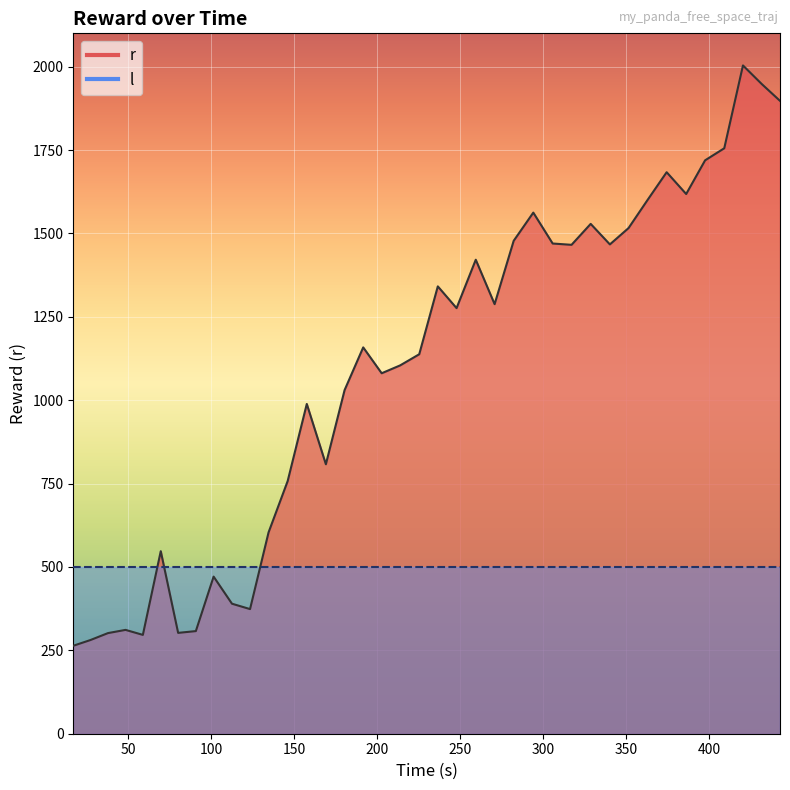

How many lines are shown in the chart?

1